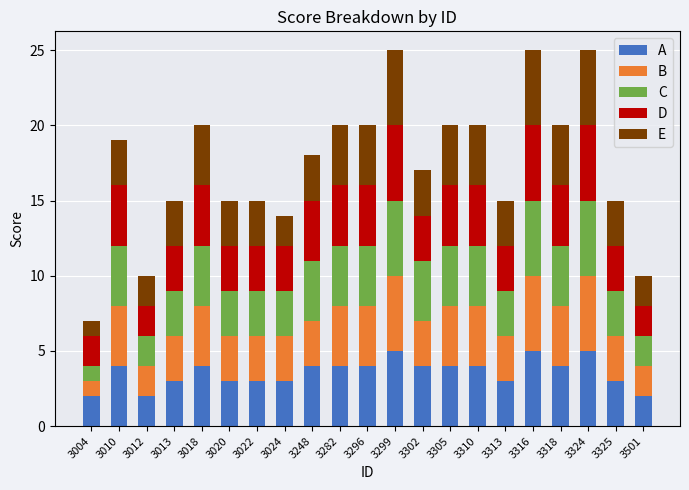

Is it true that A equals 5 at 3316?

True